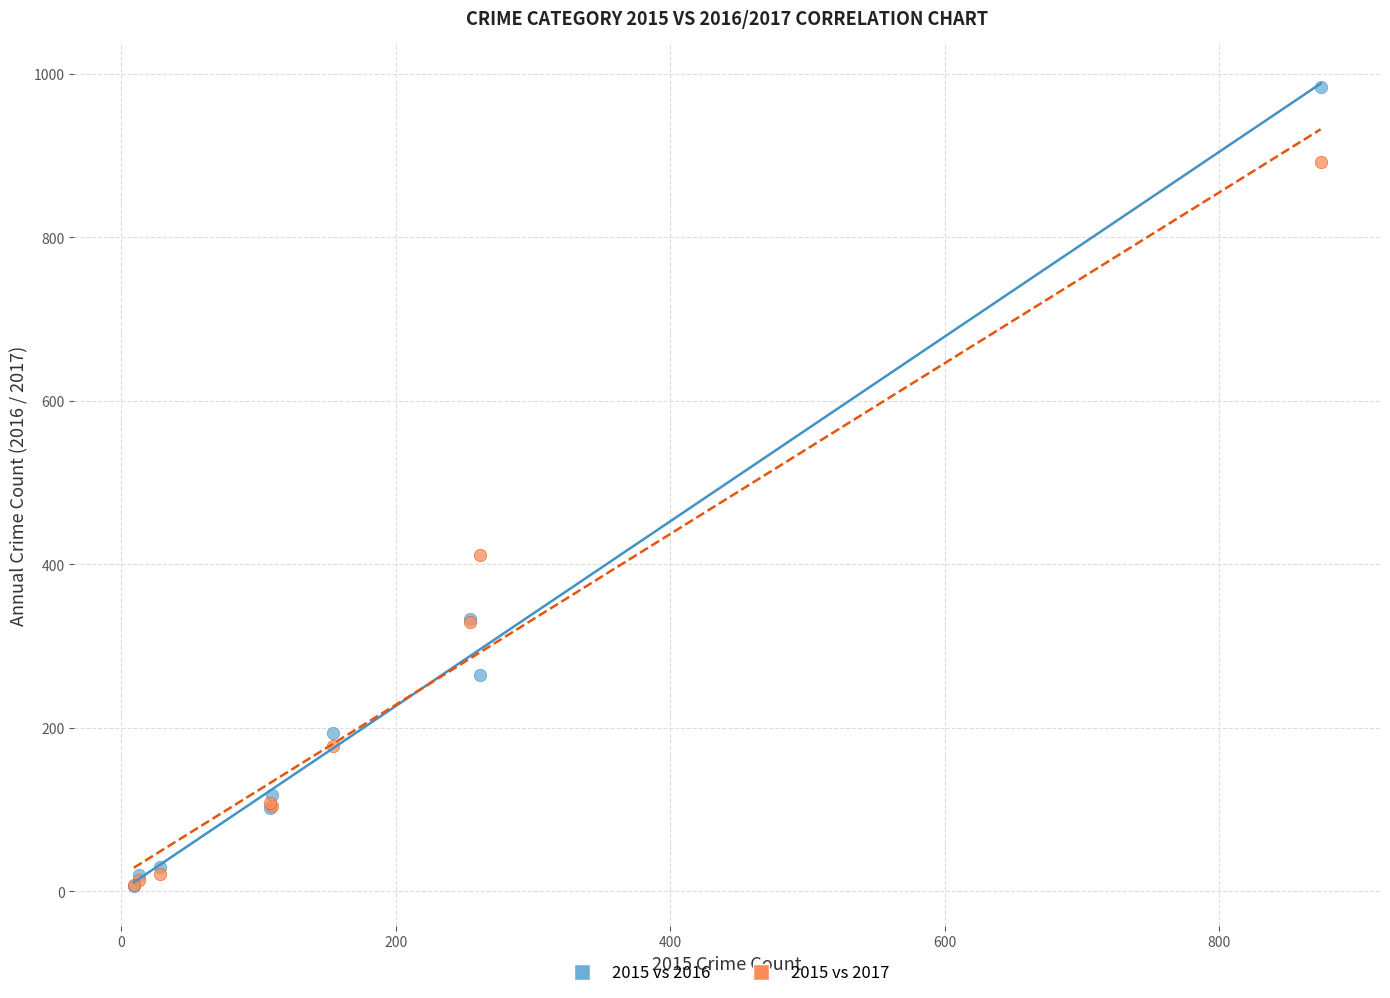

In the 2015 vs 2016 series, what Y value is closest to 495?

333